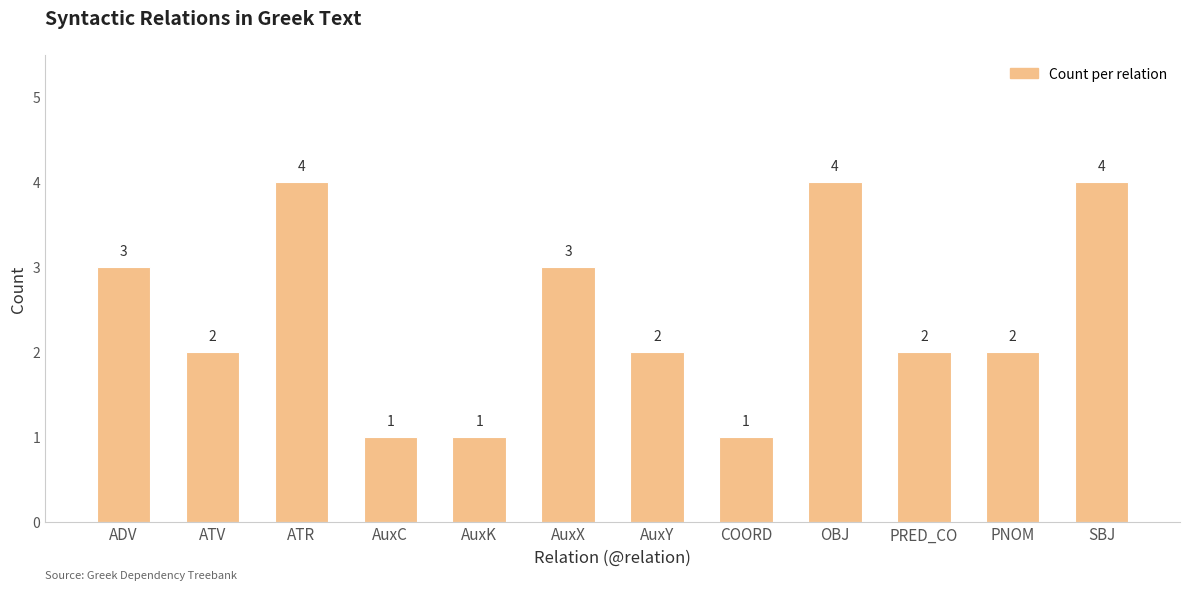

Is it true that the value at PNOM is 2?

True